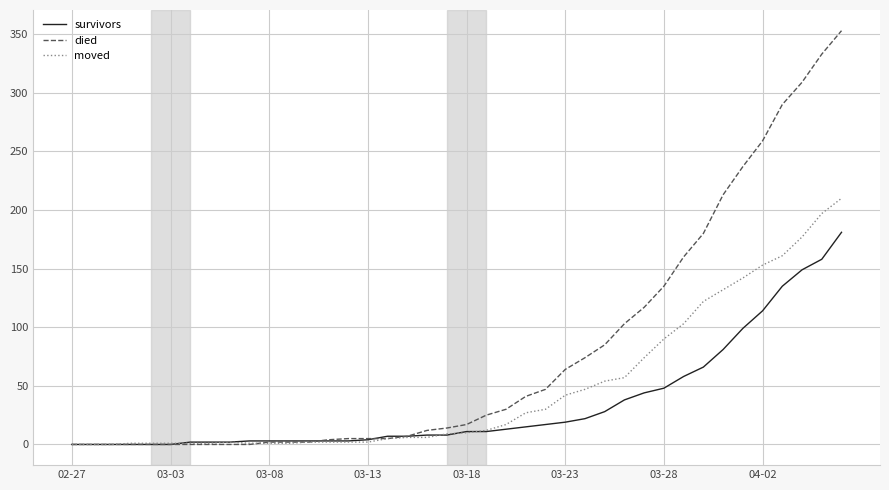

Which series ends up on top after the final intersection of moved and survivors?

moved